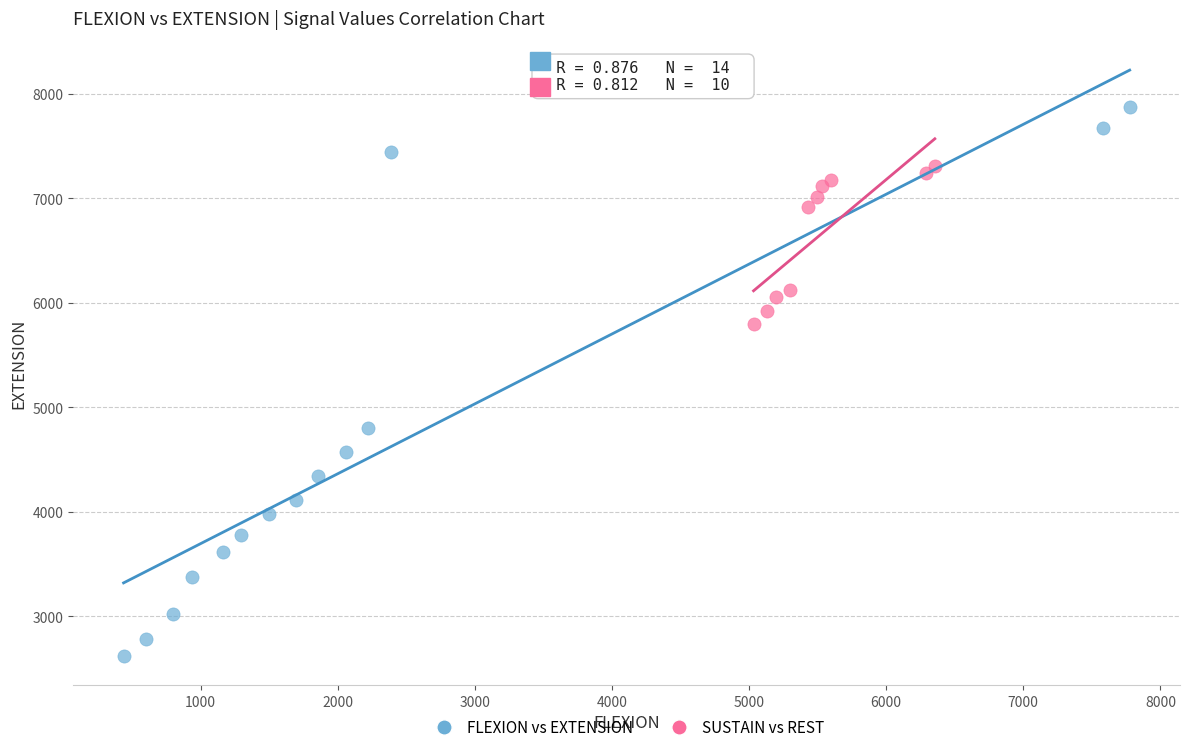

Which series contains the highest Y value?

FLEXION vs EXTENSION